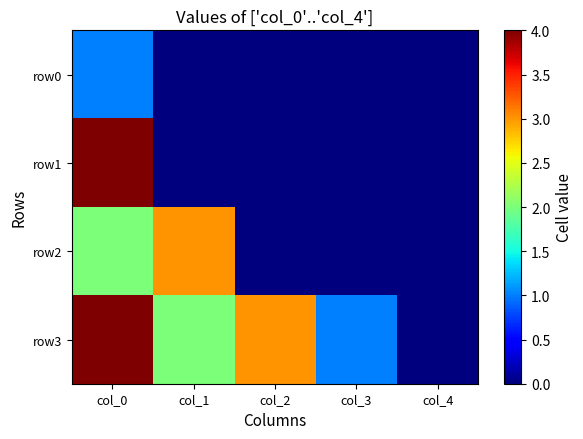

Which series has the widest spread of values?

row1